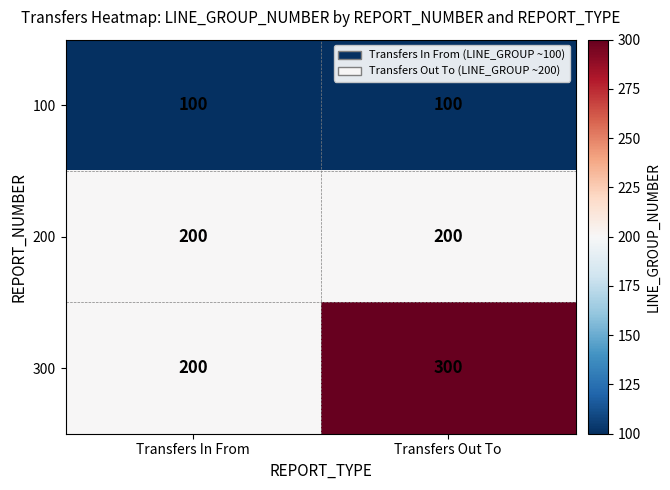

Which series has the widest spread of values?

300